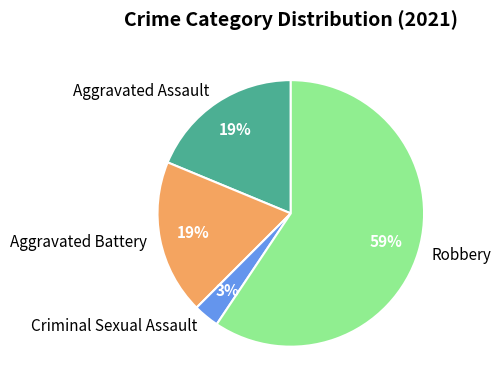

To the nearest percent, what is the difference between the largest and smallest slice percentages?

56%